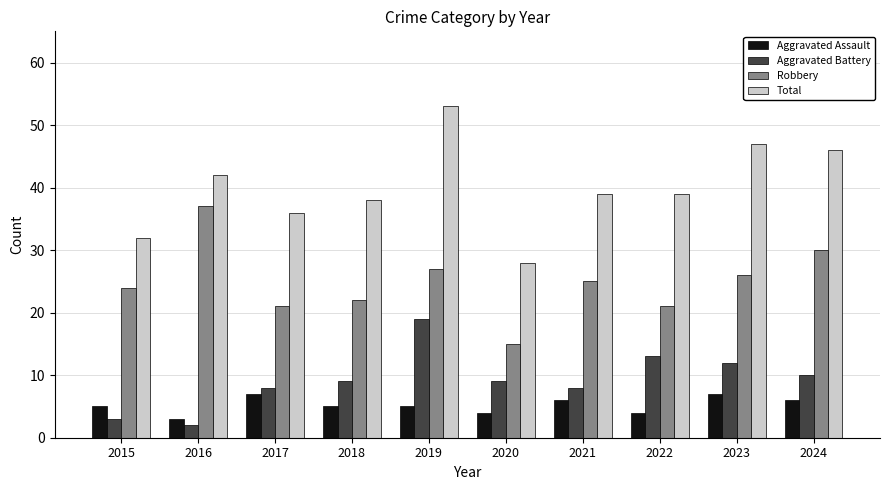

Reading left to right, what are all the values shown in this chart?

Aggravated Assault: 2015=5	2016=3	2017=7	2018=5	2019=5	2020=4	2021=6	2022=4	2023=7	2024=6
Aggravated Battery: 2015=3	2016=2	2017=8	2018=9	2019=19	2020=9	2021=8	2022=13	2023=12	2024=10
Robbery: 2015=24	2016=37	2017=21	2018=22	2019=27	2020=15	2021=25	2022=21	2023=26	2024=30
Total: 2015=32	2016=42	2017=36	2018=38	2019=53	2020=28	2021=39	2022=39	2023=47	2024=46